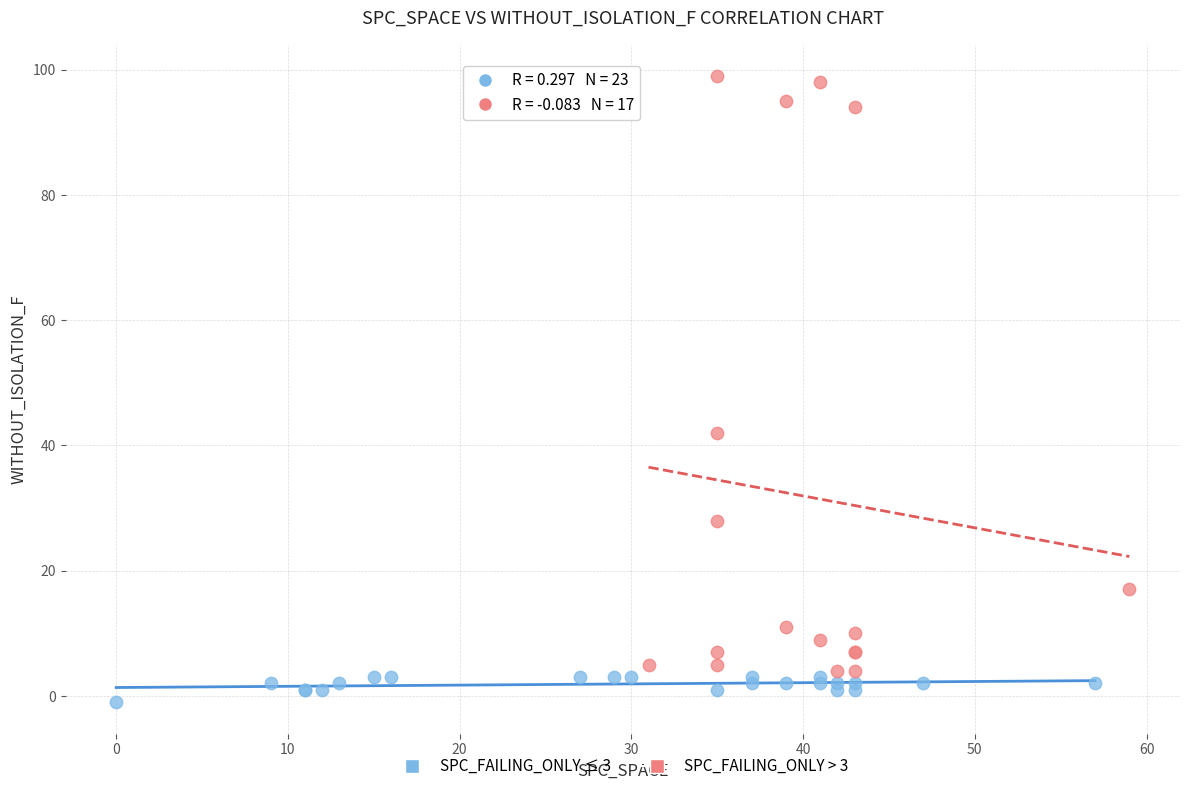

Which series contains the lowest Y value?

SPC_FAILING_ONLY ≤ 3